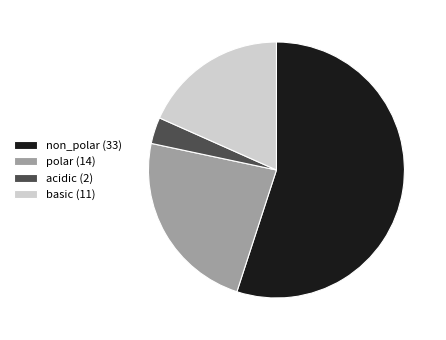

Is it true that polar is 23% of the pie?

True